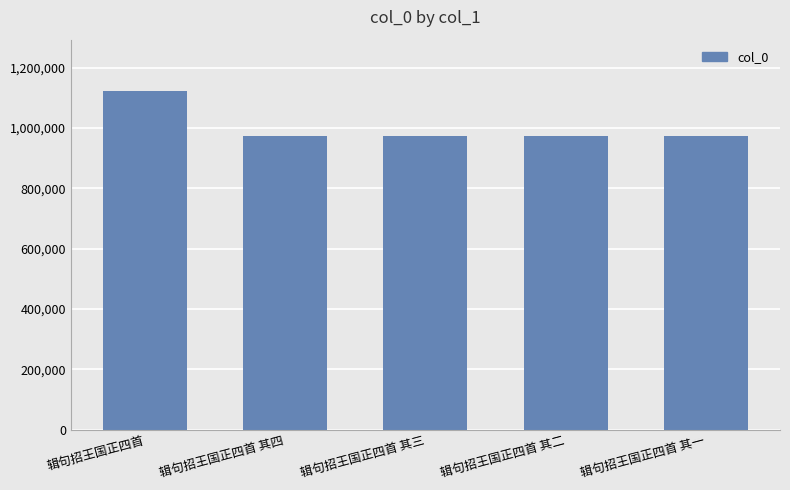

How many values are below 974945?

2